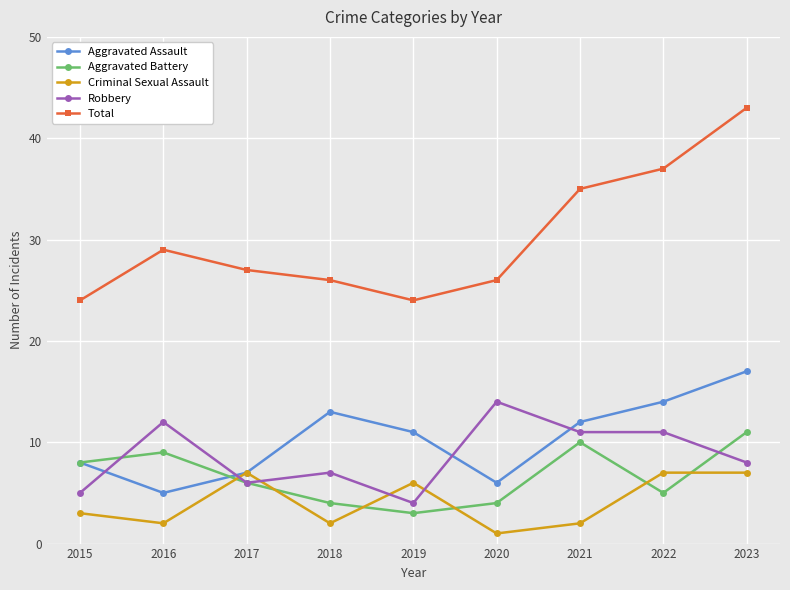

What is the sum of all Total values?

271